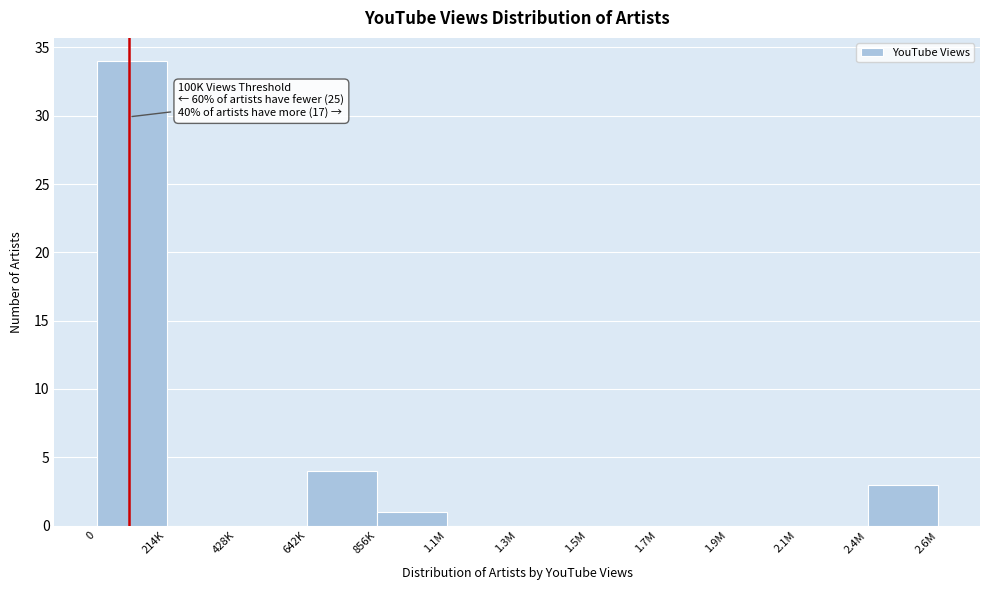

Reading left to right, list all the values displayed in this chart.

0=34	214K=0	428K=0	642K=4	856K=1	1.1M=0	1.3M=0	1.5M=0	1.7M=0	1.9M=0	2.1M=0	2.4M=3